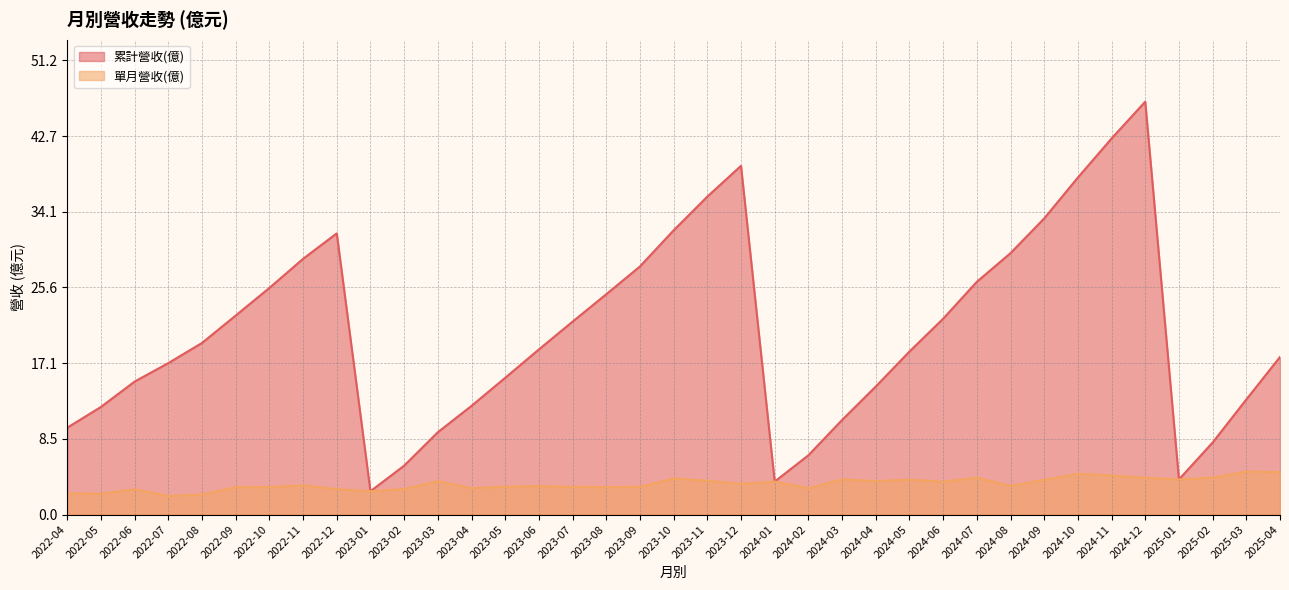

Reading left to right, extract all data points from this chart.

累計營收(億): 9.8	12.1	15.0	17.1	19.3	22.4	25.5	28.8	31.7	2.6	5.5	9.3	12.2	15.4	18.6	21.7	24.8	28.0	32.0	35.8	39.3	3.7	6.7	10.7	14.4	18.4	22.1	26.2	29.5	33.4	38.0	42.4	46.5	4.0	8.1	13.0	17.8
單月營收(億): 2.4	2.3	2.9	2.1	2.3	3.1	3.1	3.3	2.9	2.6	2.9	3.8	3.0	3.1	3.2	3.1	3.1	3.1	4.1	3.8	3.5	3.7	3.0	4.0	3.8	3.9	3.7	4.2	3.2	3.9	4.6	4.4	4.2	4.0	4.2	4.8	4.8